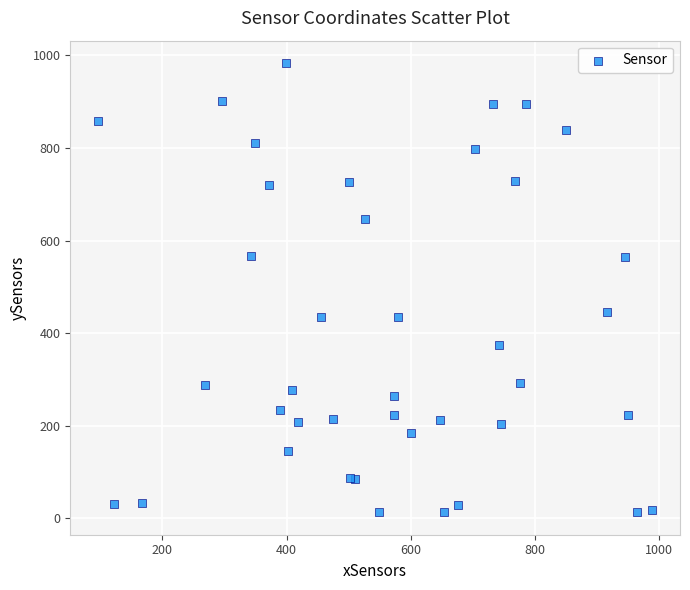

What Y value in the scatter plot is closest to 498?

445.9